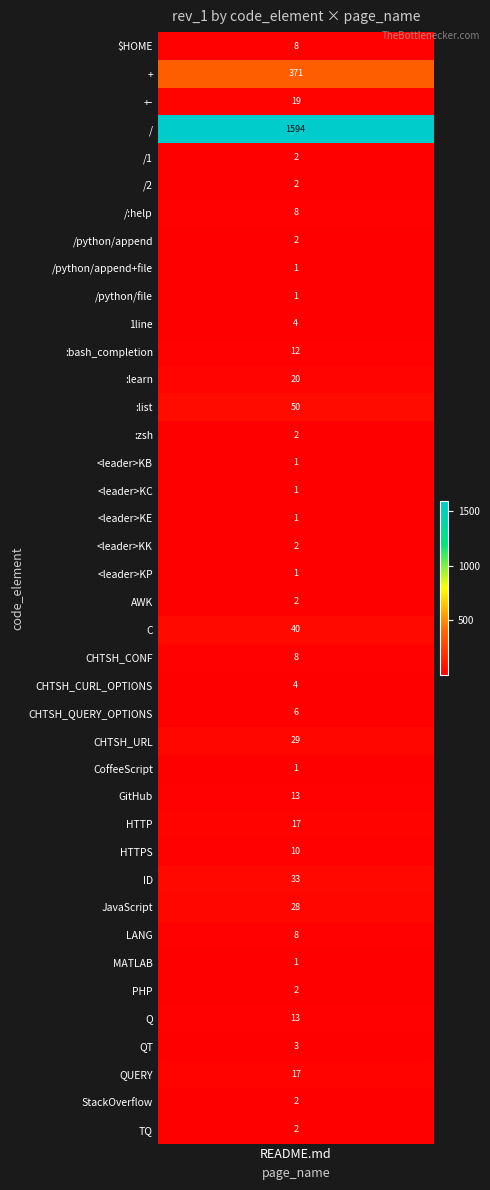

What is the greatest value displayed?

1594